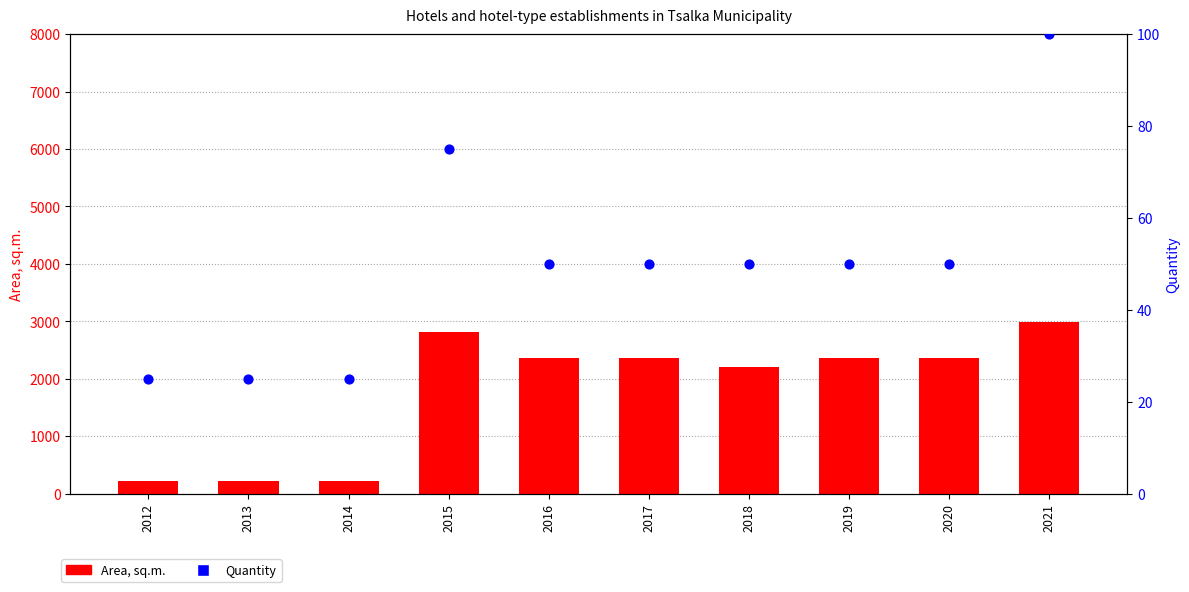

At which category is the sum across all series the highest?

2021